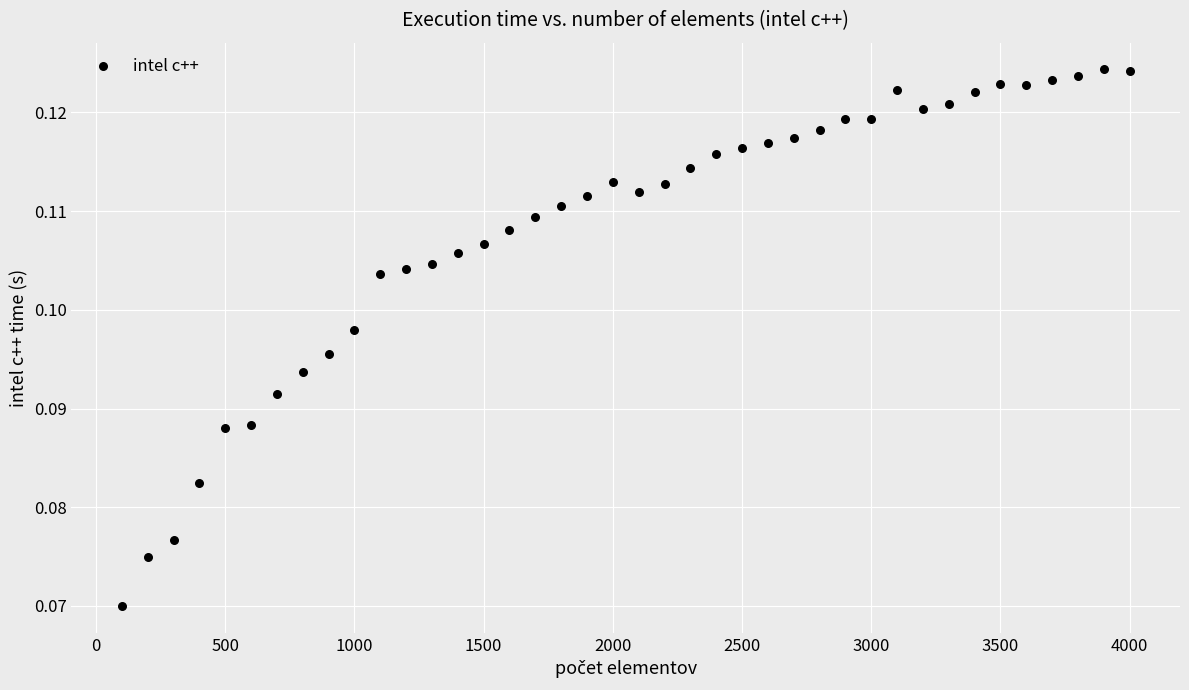

What is the range of X values (max minus min)?

3900.0